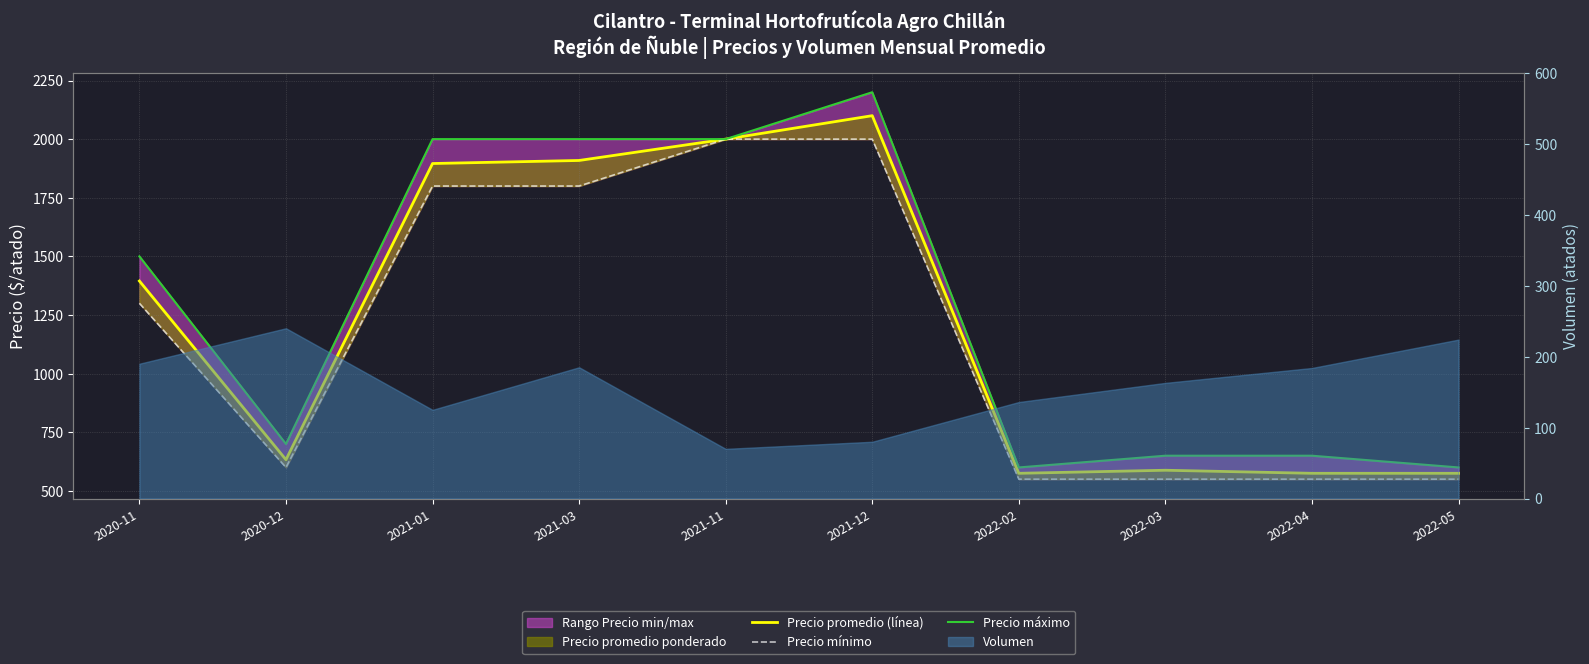

True or false: Precio máximo and Precio promedio (línea) intersect in this chart.

False